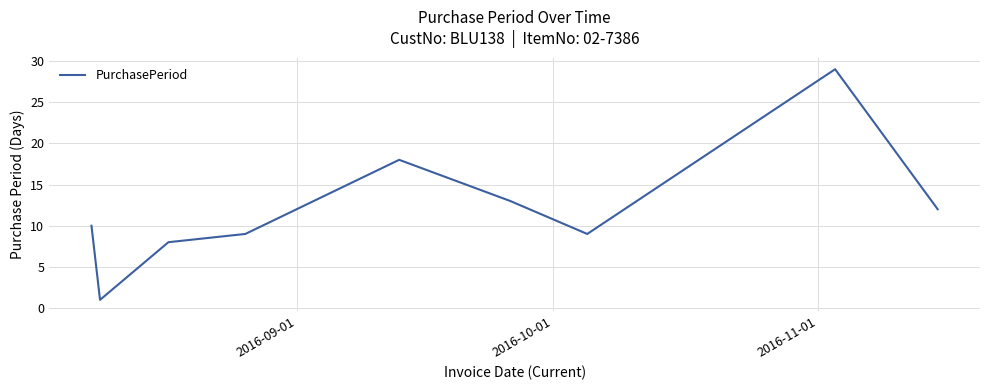

What is the difference between the maximum and minimum values?

28